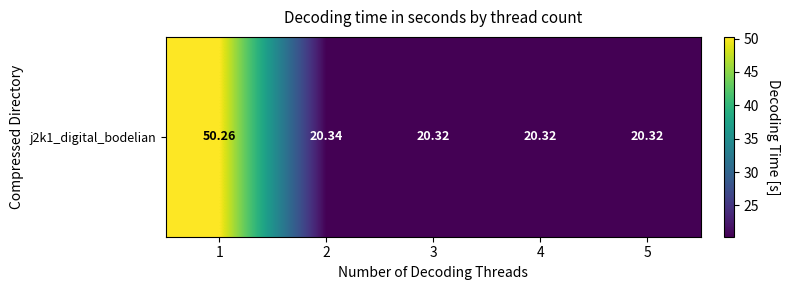

At which label is the value closest to 35?

2